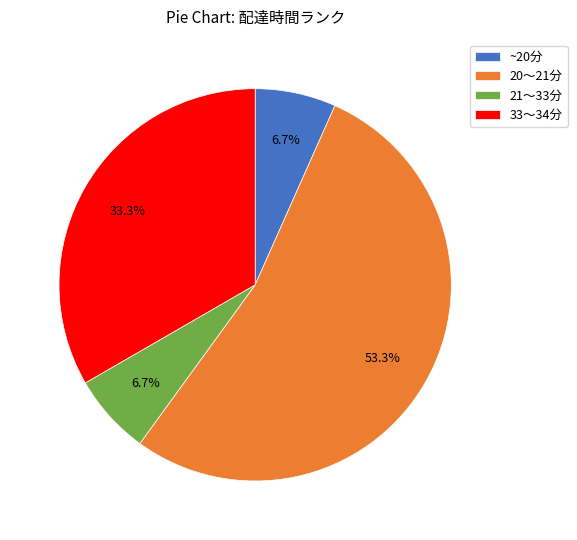

Count the number of slices in the pie.

4